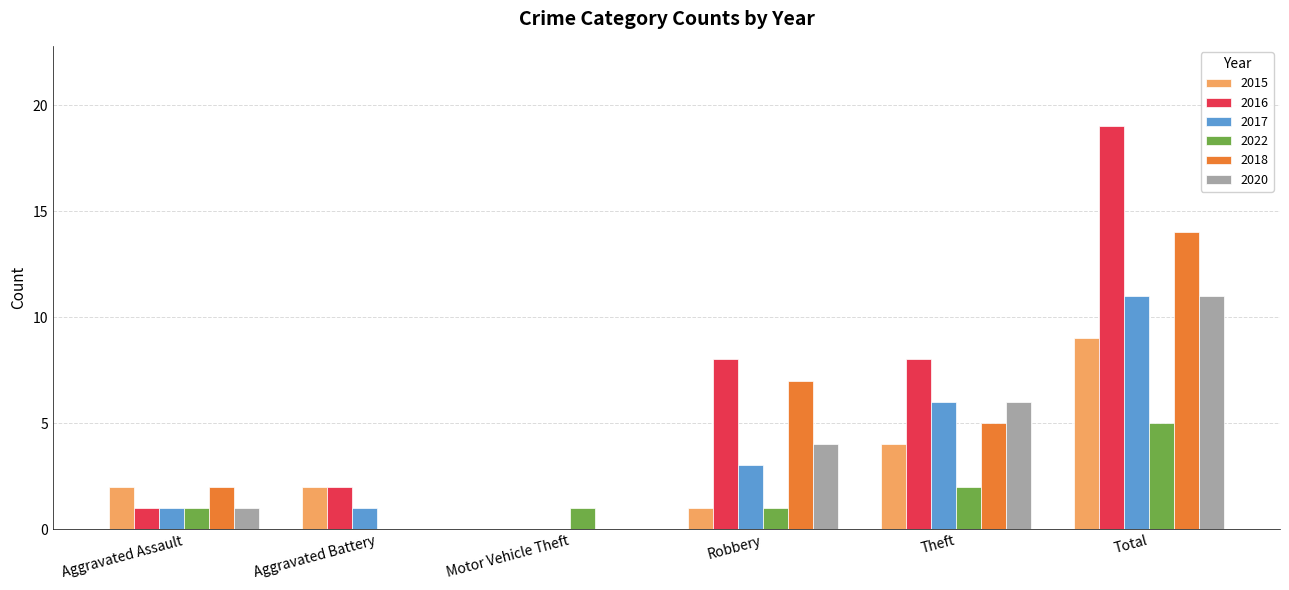

Are the bars horizontal?

No